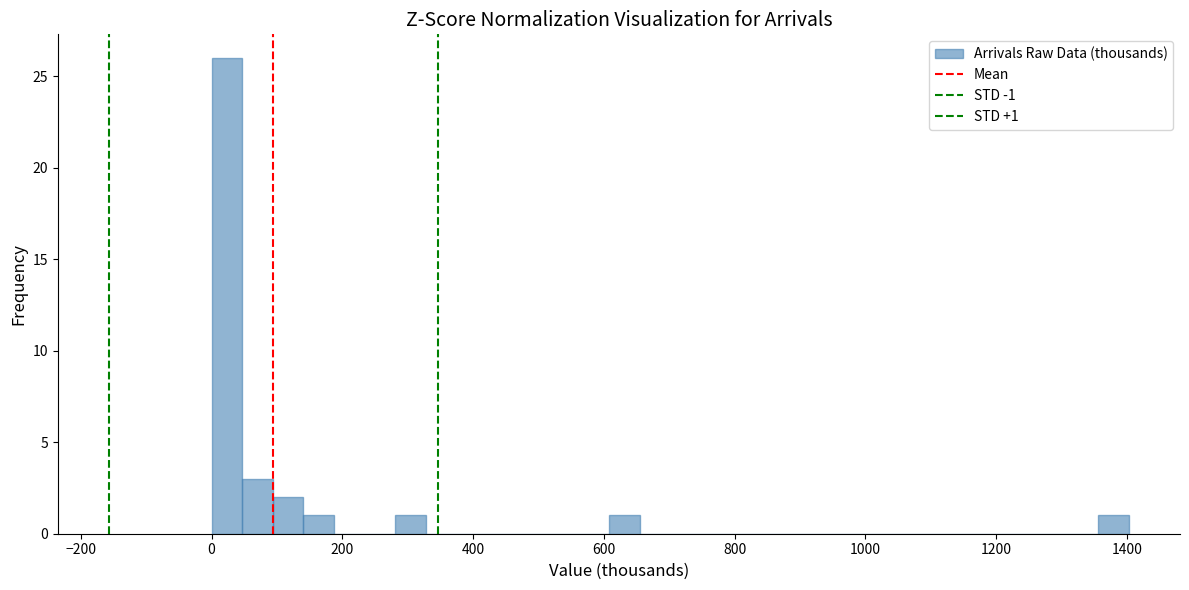

Read against the x-axis, roughly where is the centre of the tallest bar?

20